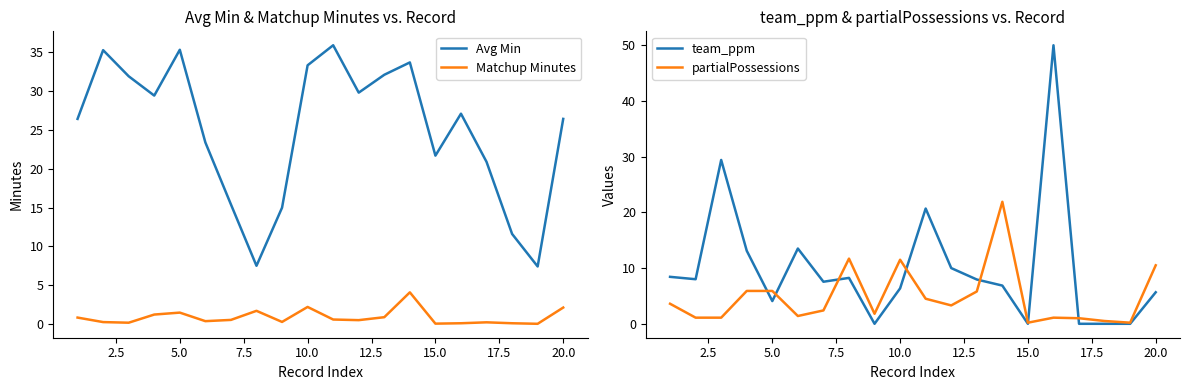

How many values in the partialPossessions series exceed 3?

10